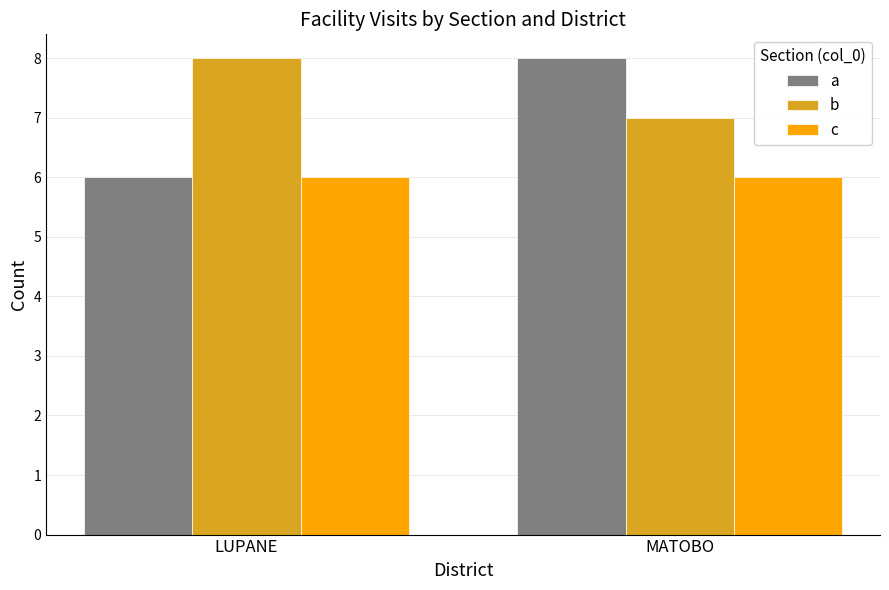

What is the difference between the highest and lowest values at LUPANE?

2